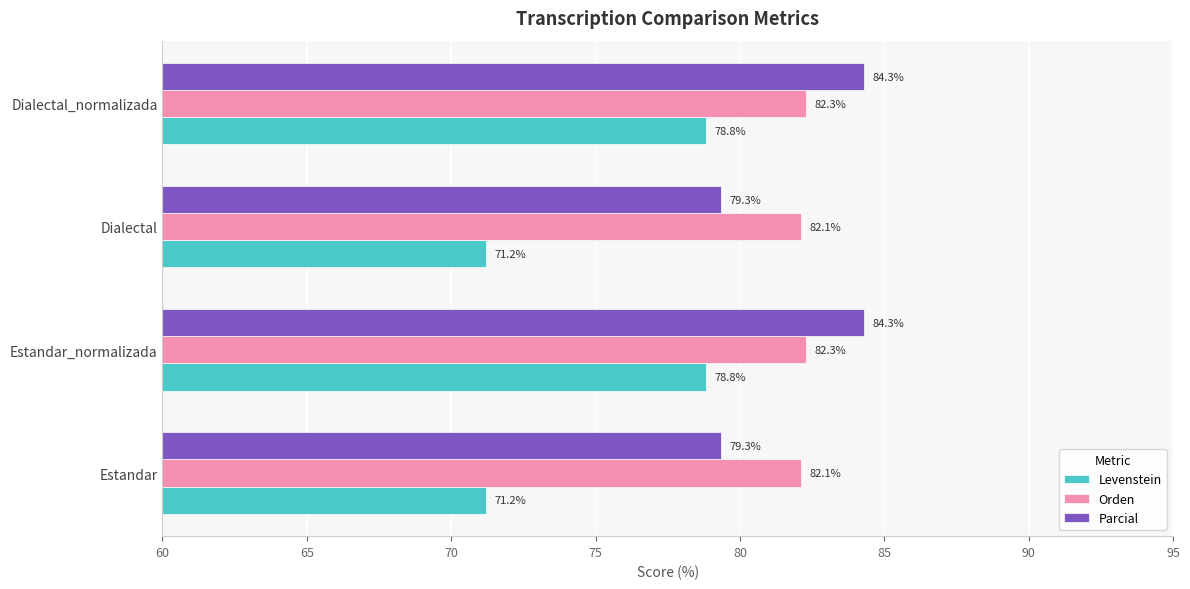

Which series has the widest spread of values?

Levenstein